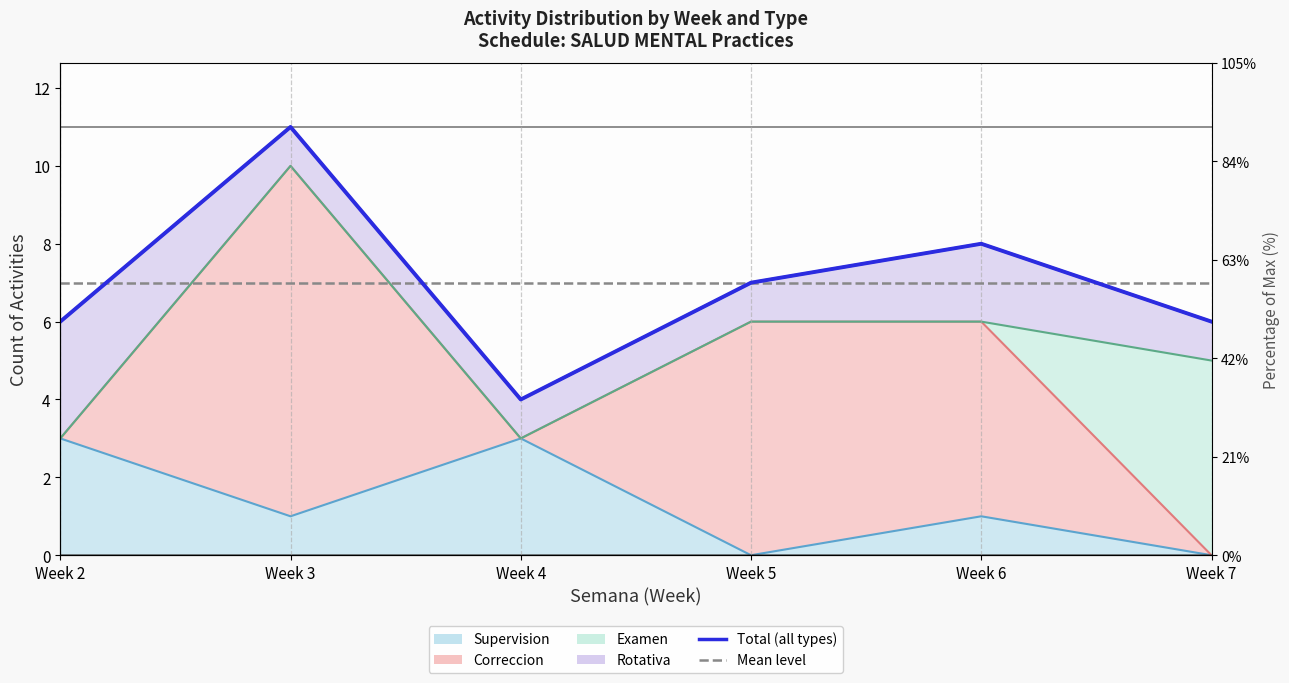

How many times do Total (all types) and Mean level cross each other?

3